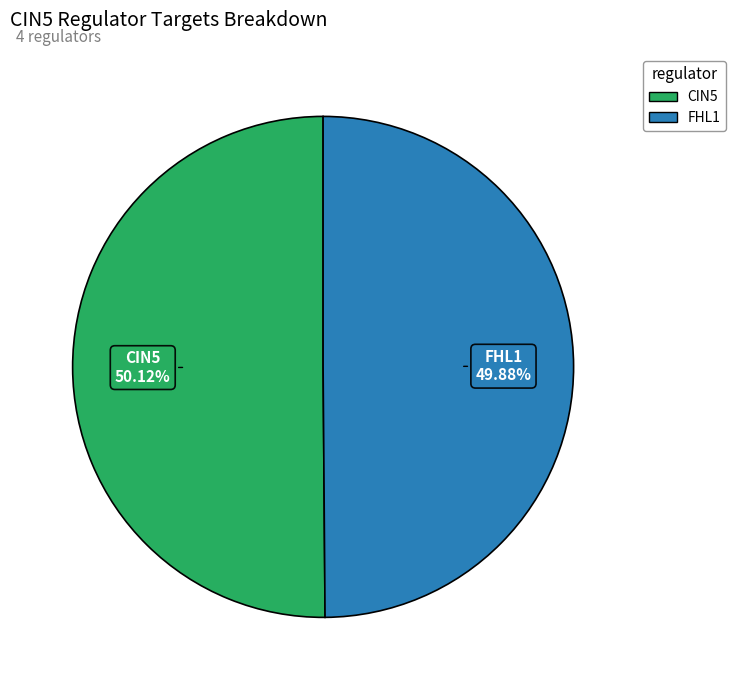

Does any single category account for the majority?

Yes